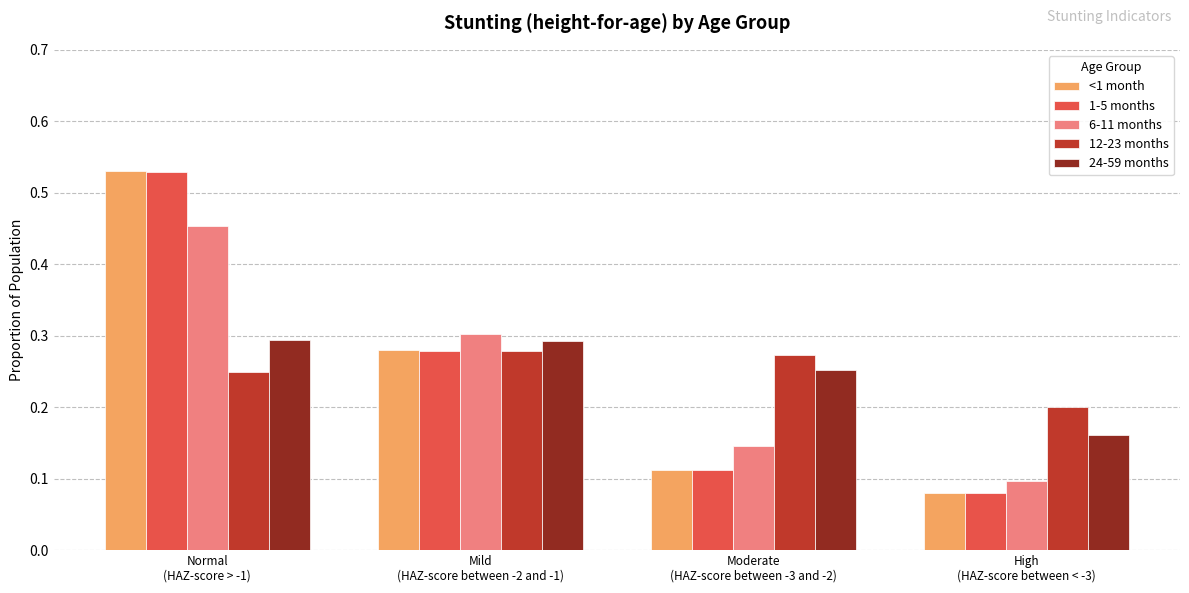

Count the 6-11 months values in the range 0 to 1.

4